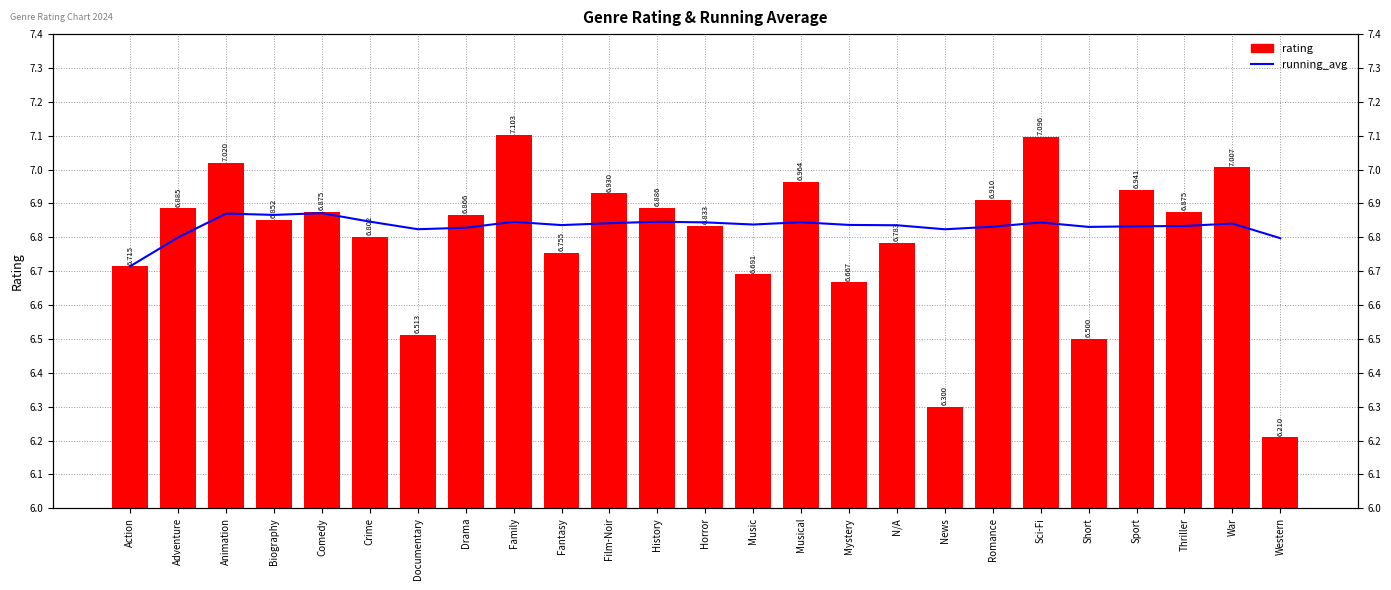

List the labels in order of rating value, smallest first.

Western, News, Short, Documentary, Mystery, Music, Action, Fantasy, N/A, Crime, Horror, Biography, Drama, Thriller, Comedy, Adventure, History, Romance, Film-Noir, Sport, Musical, War, Animation, Sci-Fi, Family